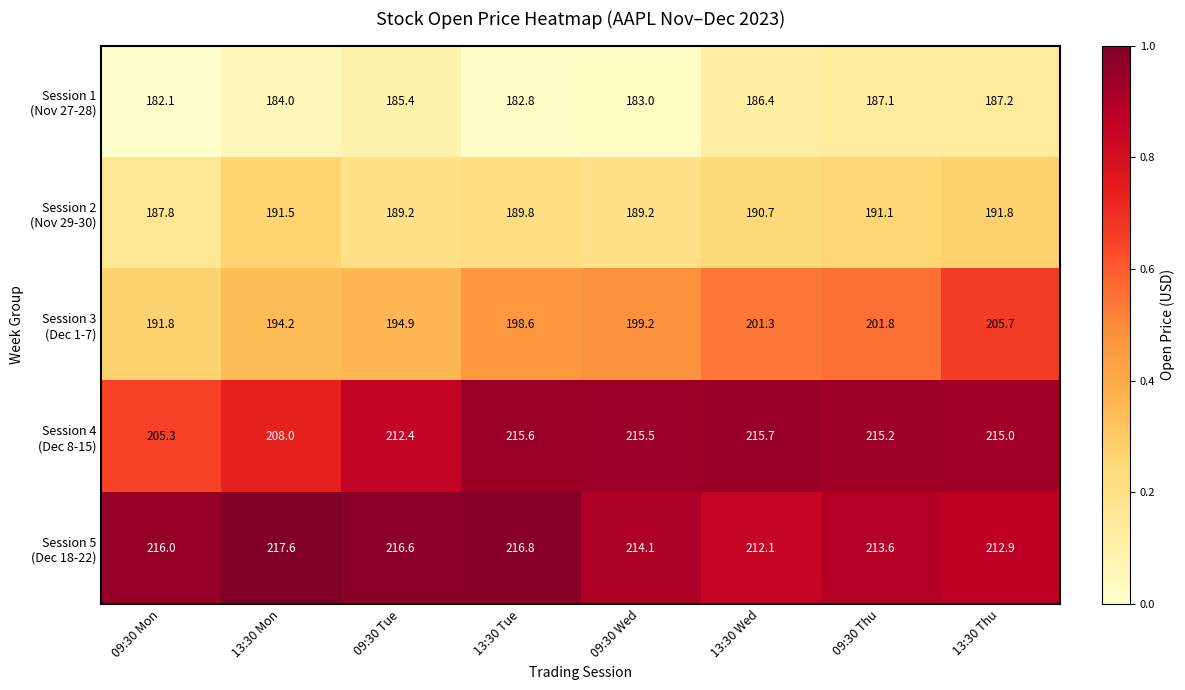

Which category has the highest value across all series?

13:30 Mon